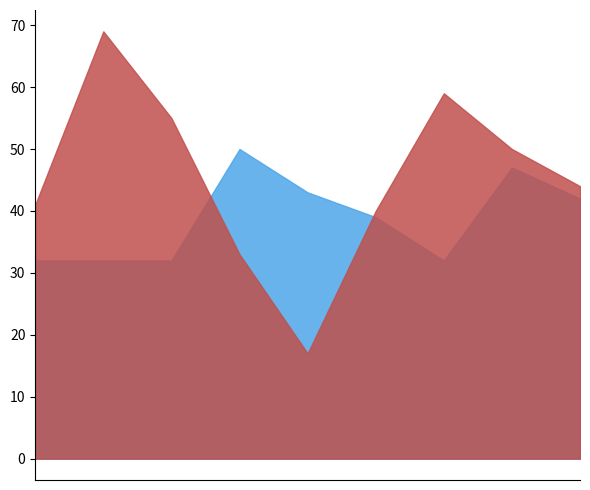

True or false: Robbery has a value of 44 at 2023.

True